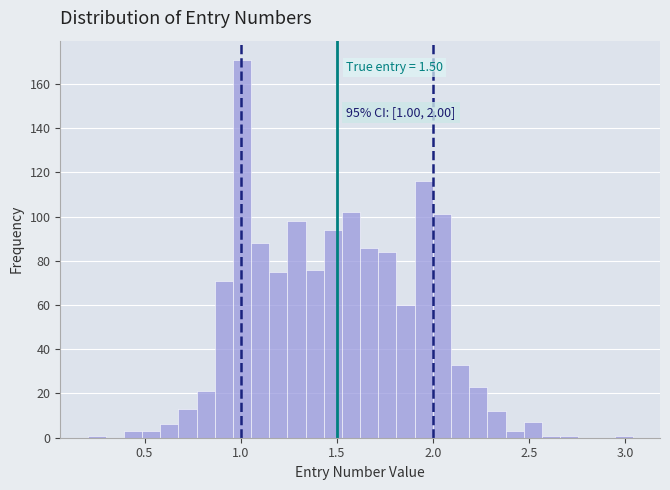

Read against the x-axis, roughly where is the centre of the tallest bar?

1.00